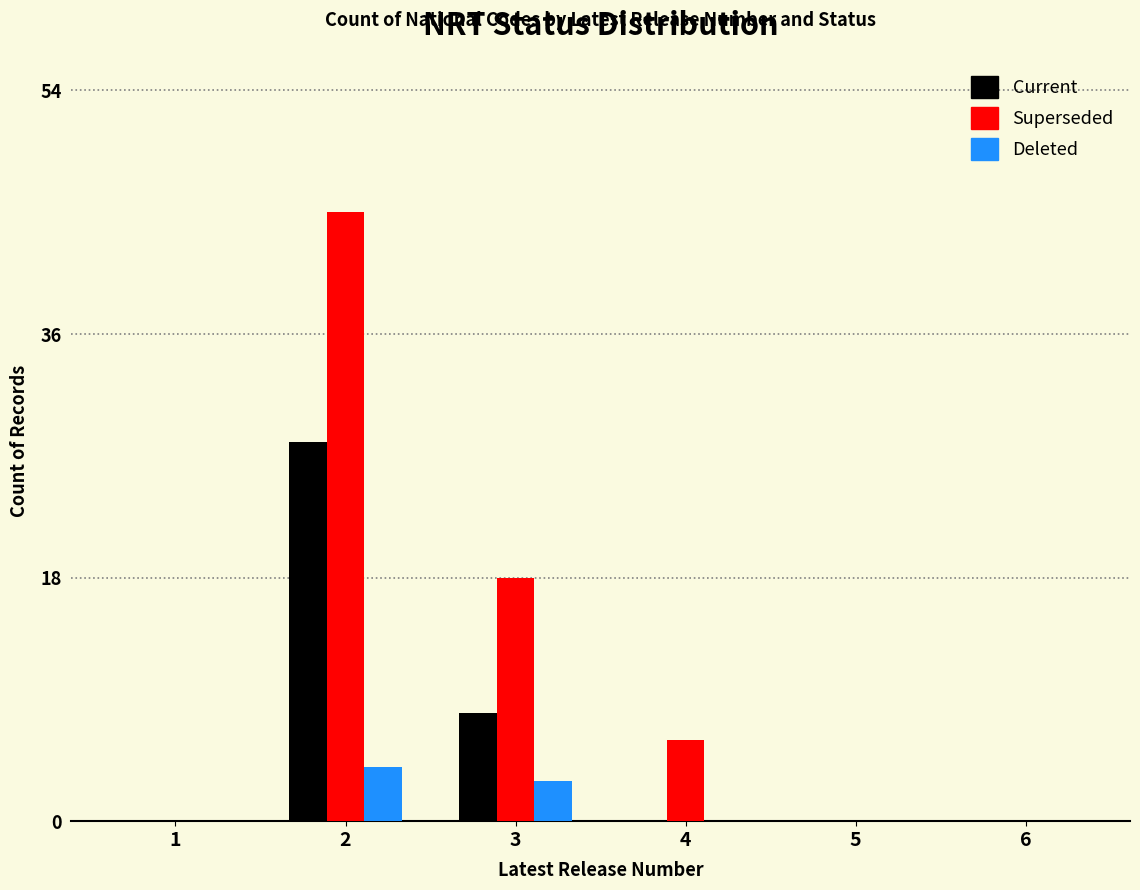

Reading left to right, extract all data points from this chart.

Current: 1=0	2=28	3=8	4=0	5=0	6=0
Superseded: 1=0	2=45	3=18	4=6	5=0	6=0
Deleted: 1=0	2=4	3=3	4=0	5=0	6=0